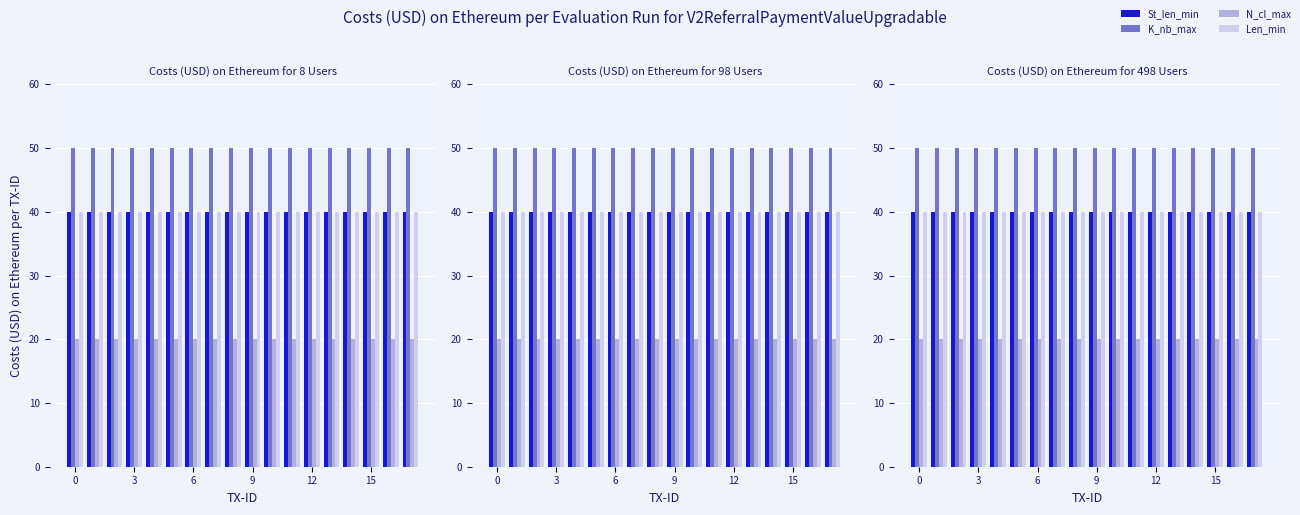

What is the minimum value shown in the chart?

20